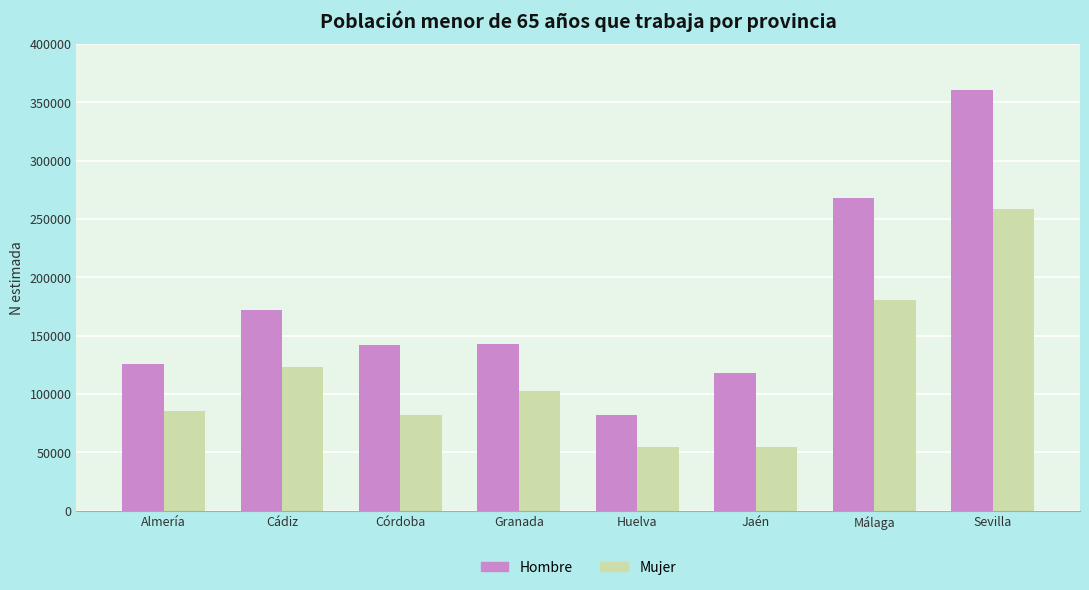

List the series in order of their peak value, lowest first.

Mujer, Hombre